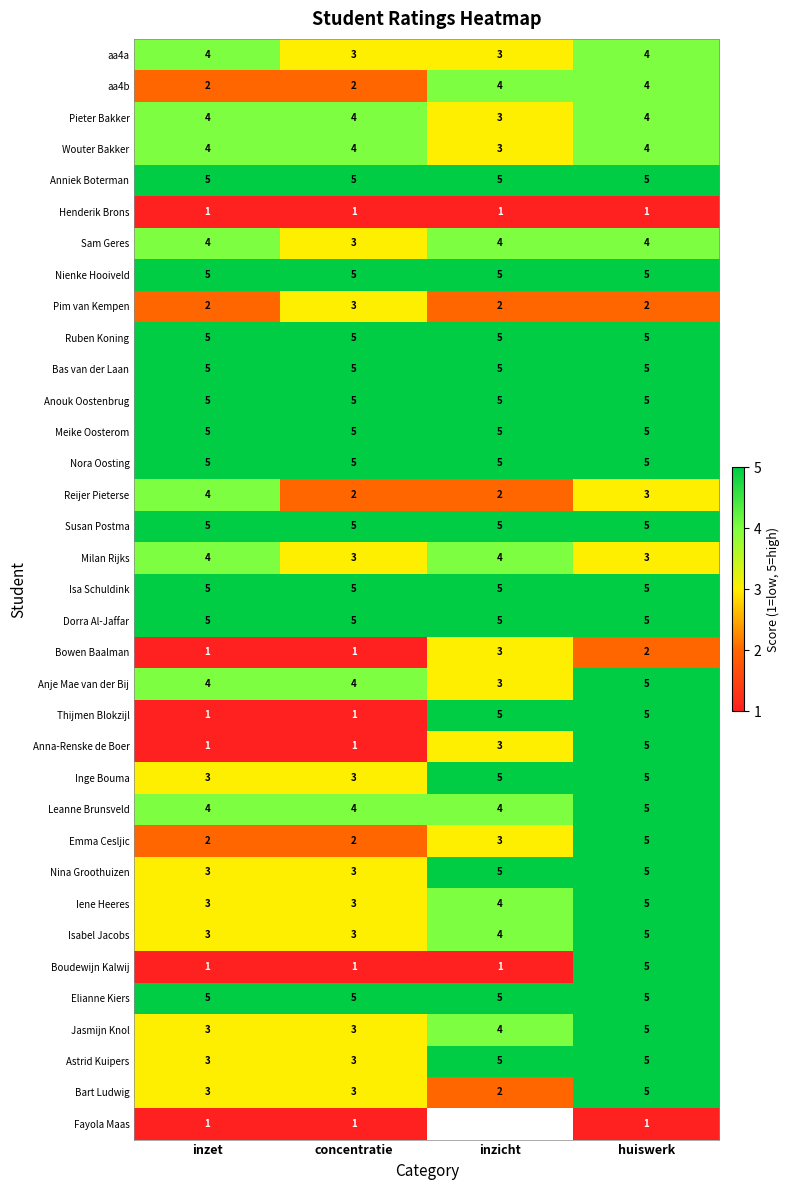

What is the sum of the Nina Groothuizen values at inzet and inzicht?

8